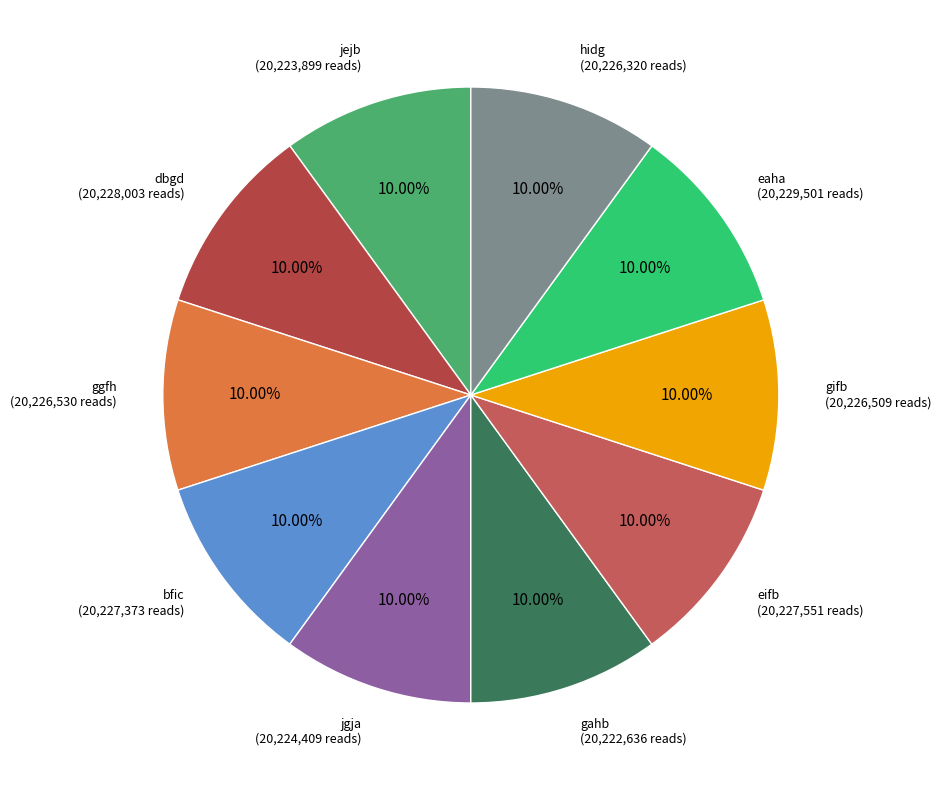

Do gifb and ggfh together represent more than half of the pie?

No